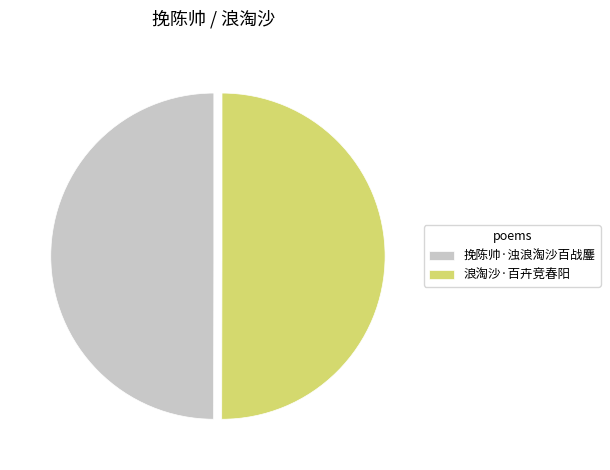

Combined, do 浪淘沙·百卉竞春阳 and 挽陈帅·浊浪淘沙百战鏖 account for over 50%?

Yes